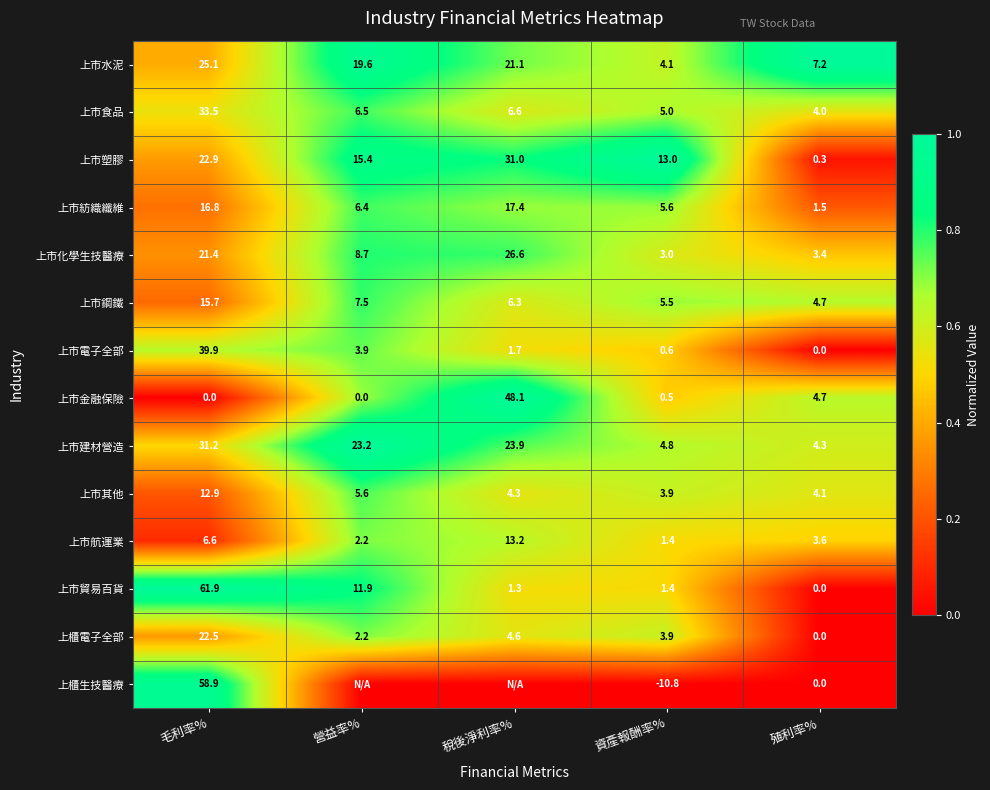

What is the sum of all 上市貿易百貨 values?

76.5